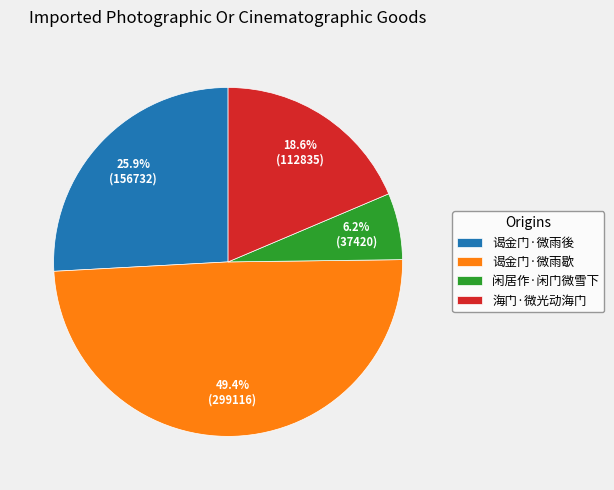

Between 海门·微光动海门 and 闲居作·闲门微雪下, which is larger?

海门·微光动海门